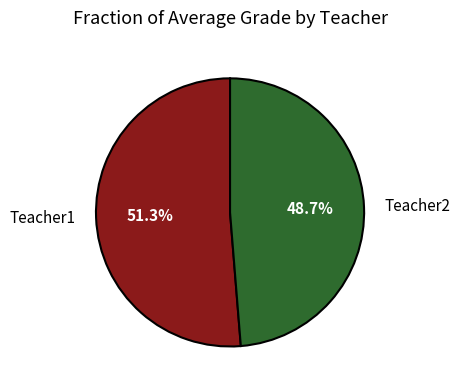

Is Teacher2 the majority of the pie?

No